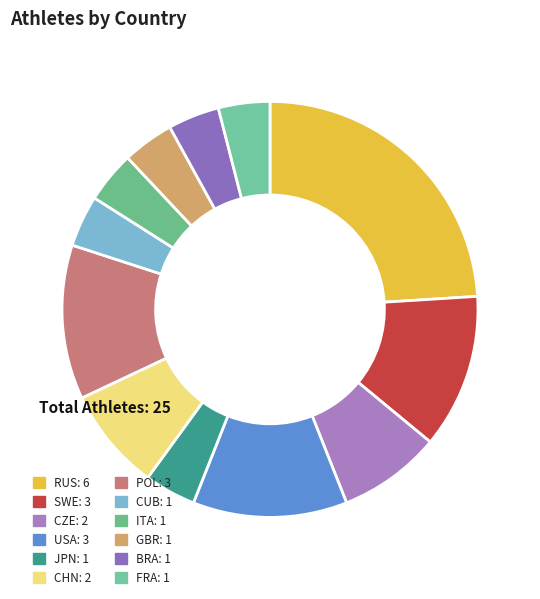

What percentage do GBR and SWE together represent?

16.0%